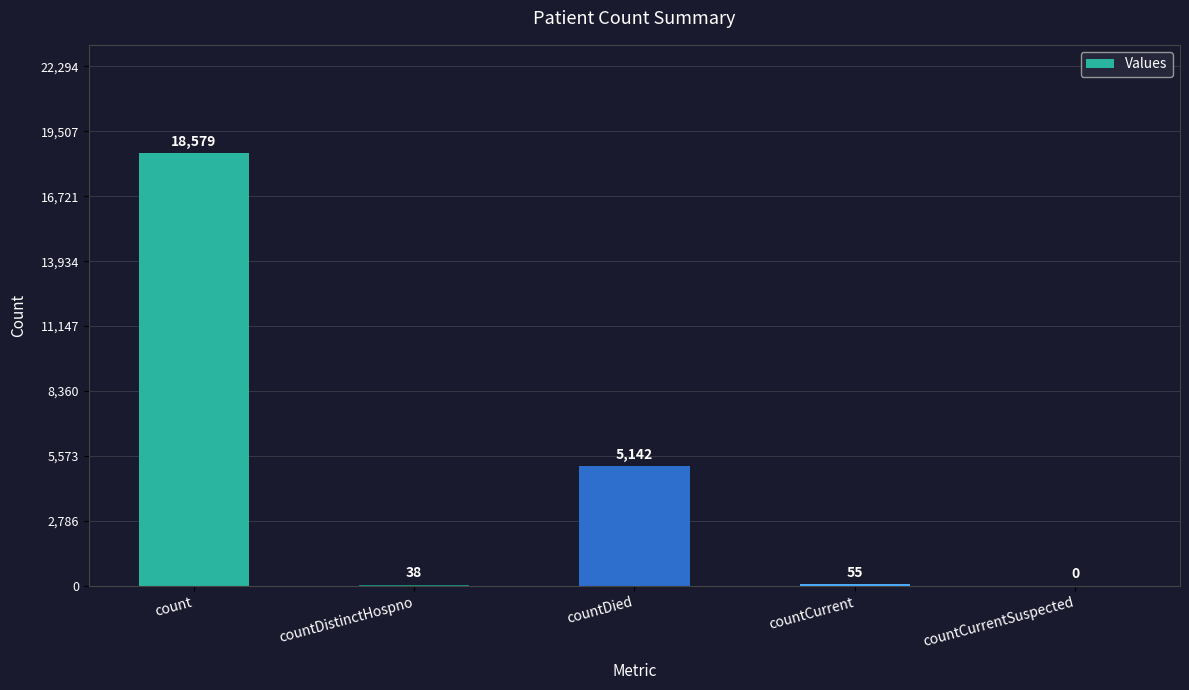

At which label is the value closest to 9289?

countDied